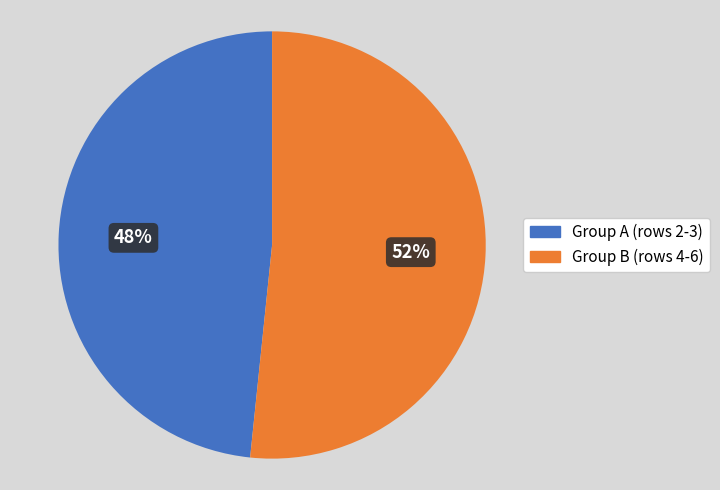

To the nearest percent, what is the average slice percentage?

50%